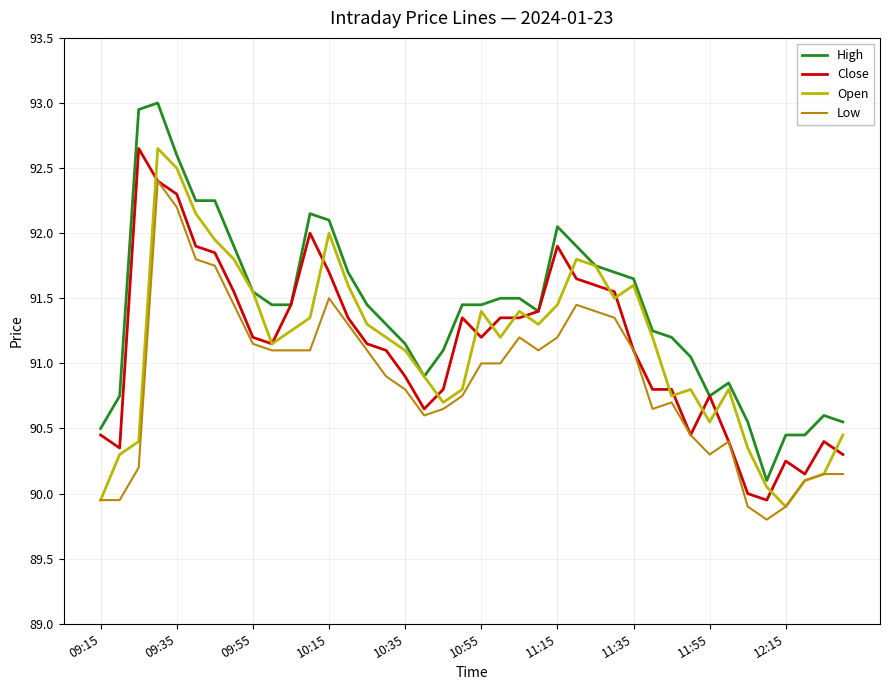

True or false: High and Low intersect in this chart.

False